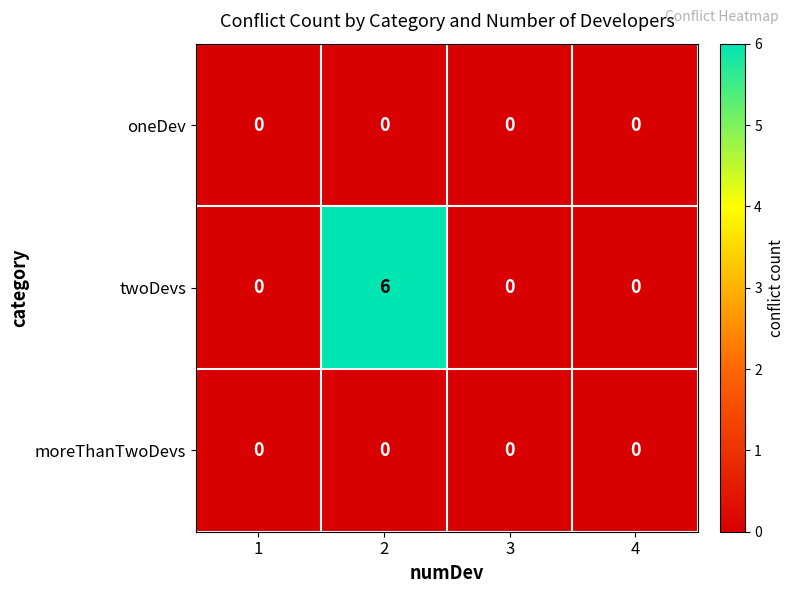

Reading right to left, list all the values displayed in this chart.

oneDev: 0	0	0	0
twoDevs: 0	0	6	0
moreThanTwoDevs: 0	0	0	0